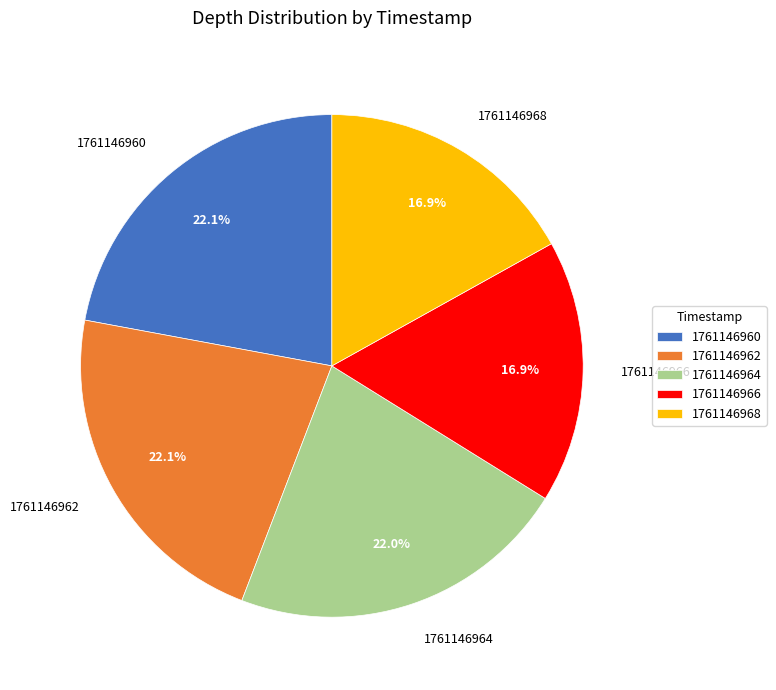

Is there any slice that represents more than half of the pie?

No